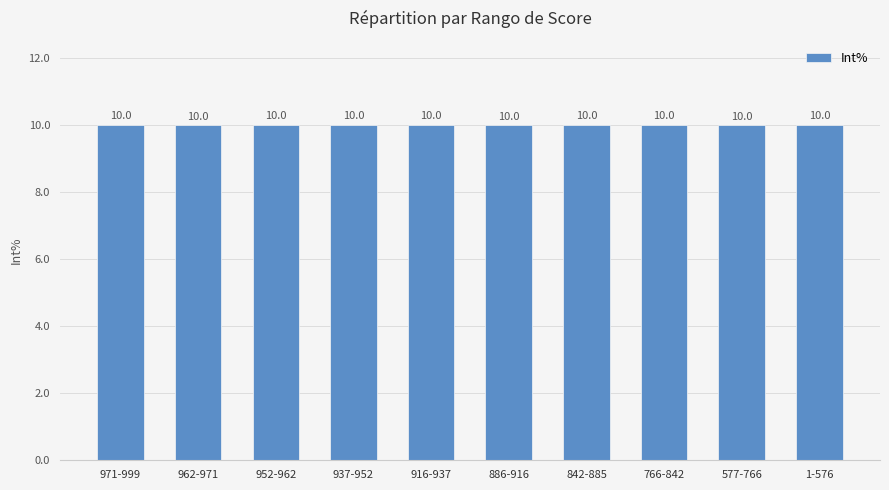

Where does the data first go above 10?

971-999